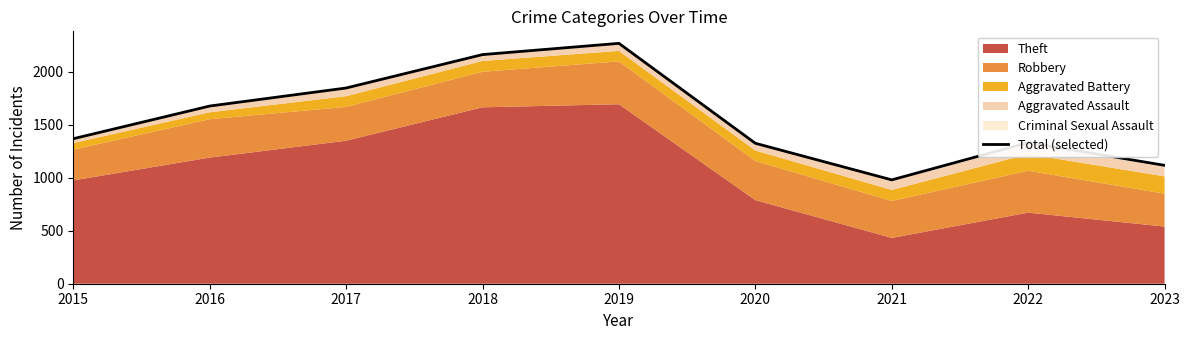

True or false: there are more than 1 points higher than both neighbors.

True